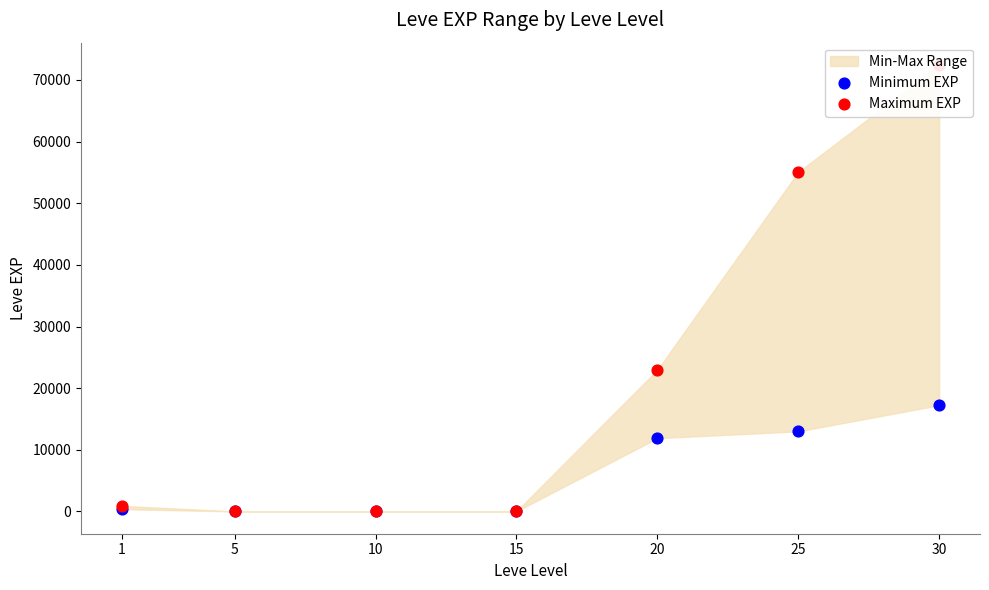

At how many categories does at least one series exceed 38319?

2